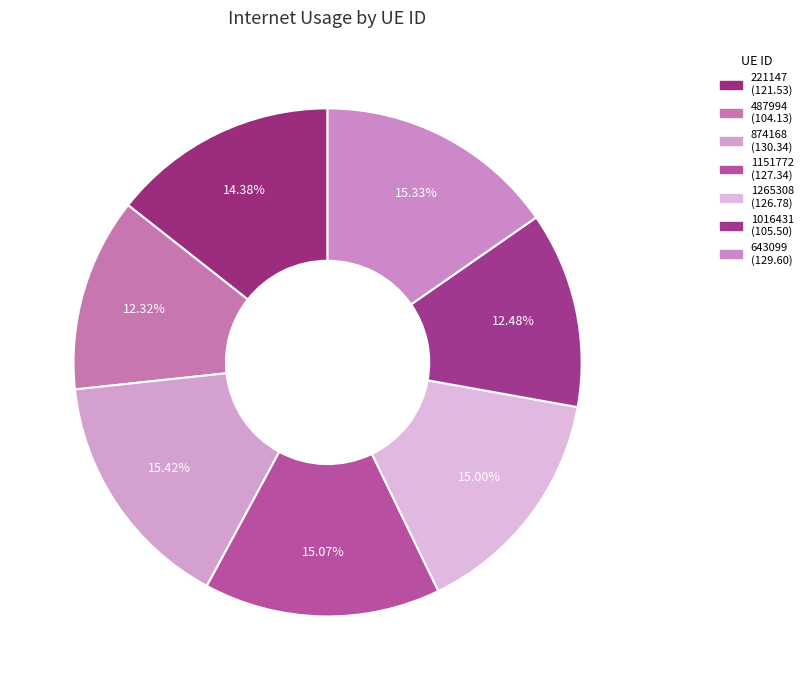

To the nearest percent, what is the difference between the largest and smallest slice percentages?

3%